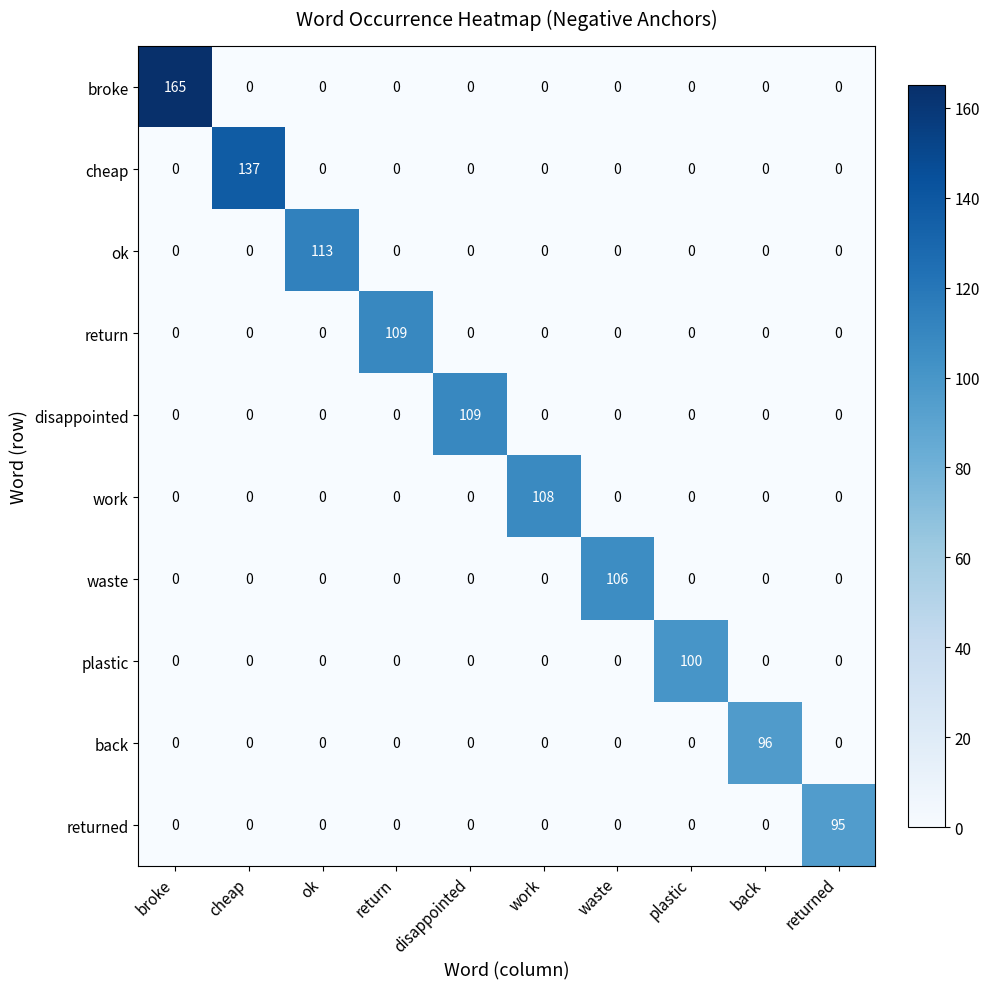

At which category is the sum across all series the highest?

broke